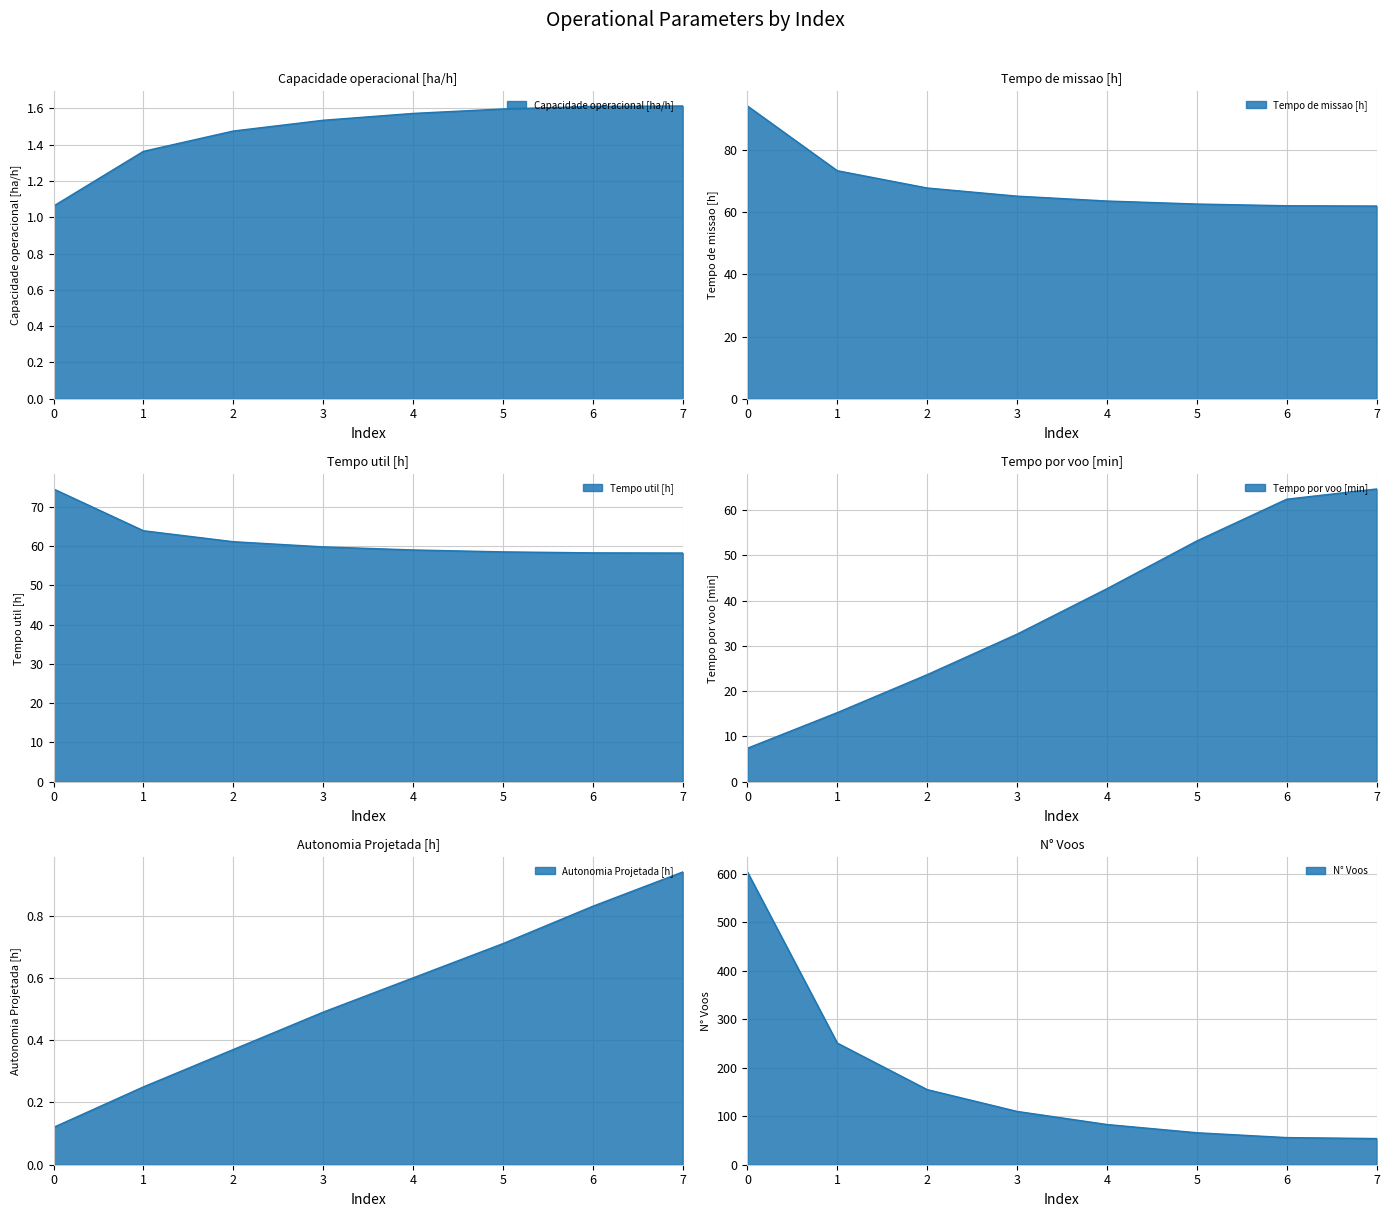

True or false: Capacidade operacional [ha/h] and N° Voos cross at least once.

False